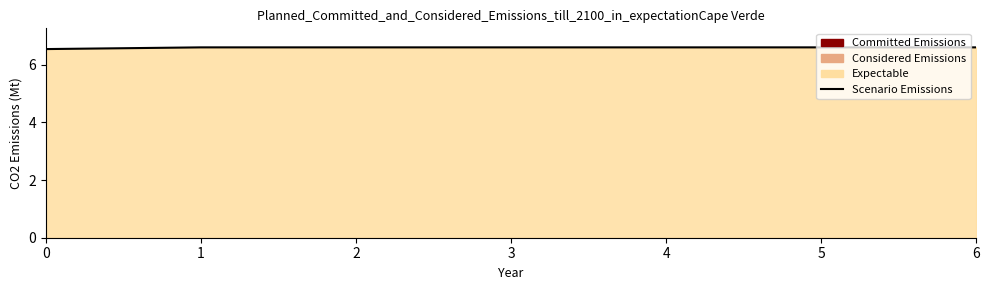

True or false: the data has more than 2 interior local peaks.

False